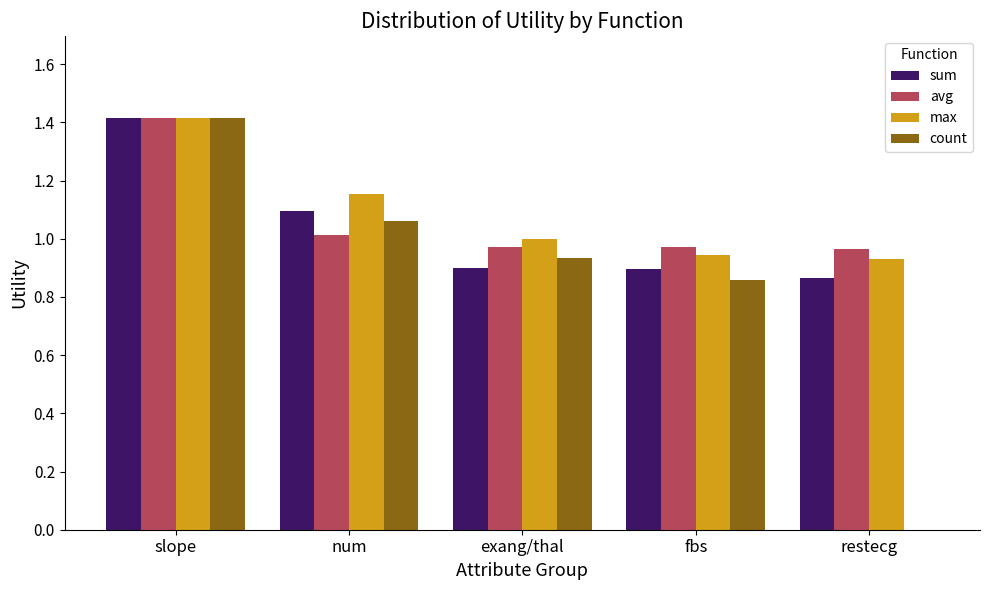

The count series shows 0.6 at exang/thal. True or false?

False